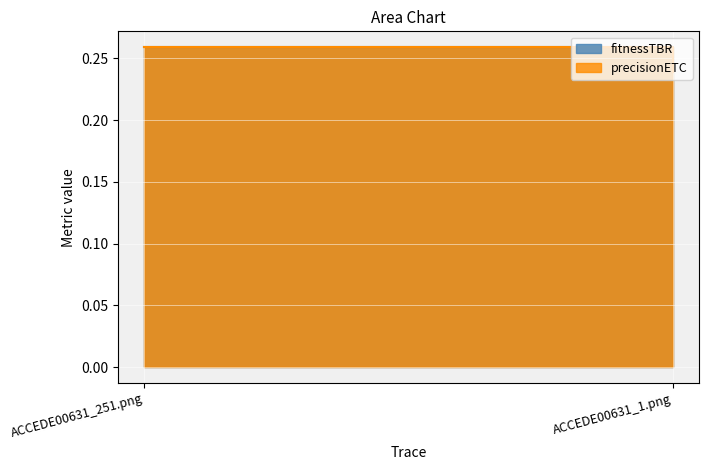

Is it true that fitnessTBR equals 0.3 at ACCEDE00631_251.png?

True